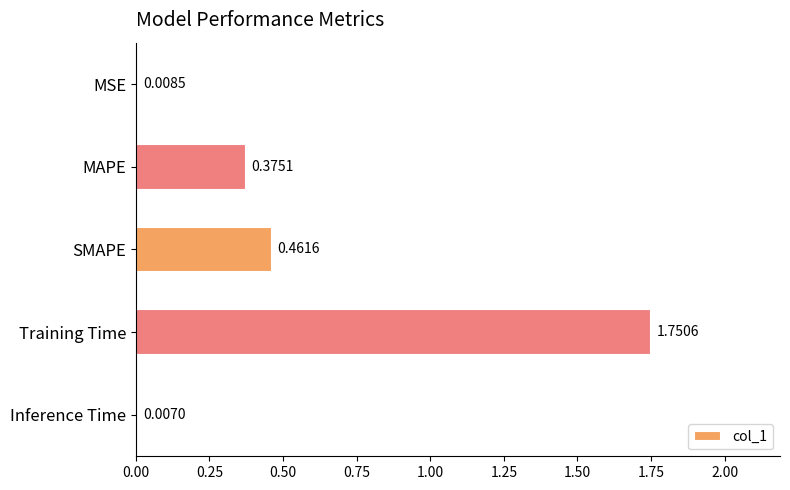

What is the sum of all values?

2.6